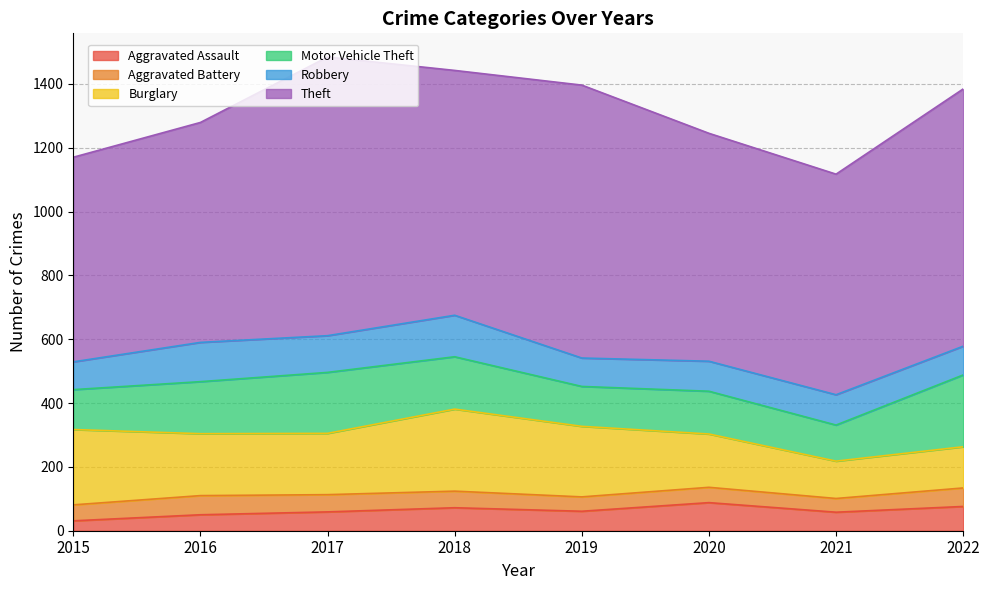

True or false: Aggravated Battery has a value of 70 at 2019.

False